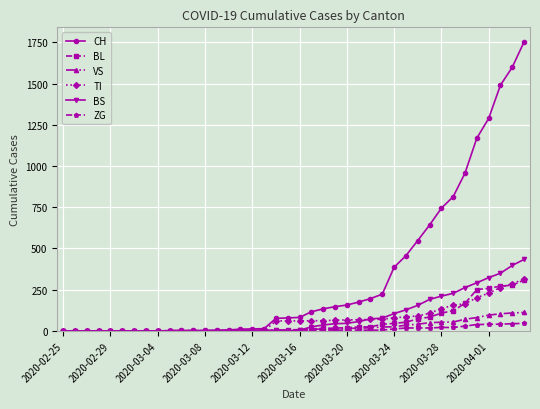

At how many categories does at least one series exceed 1209?

4